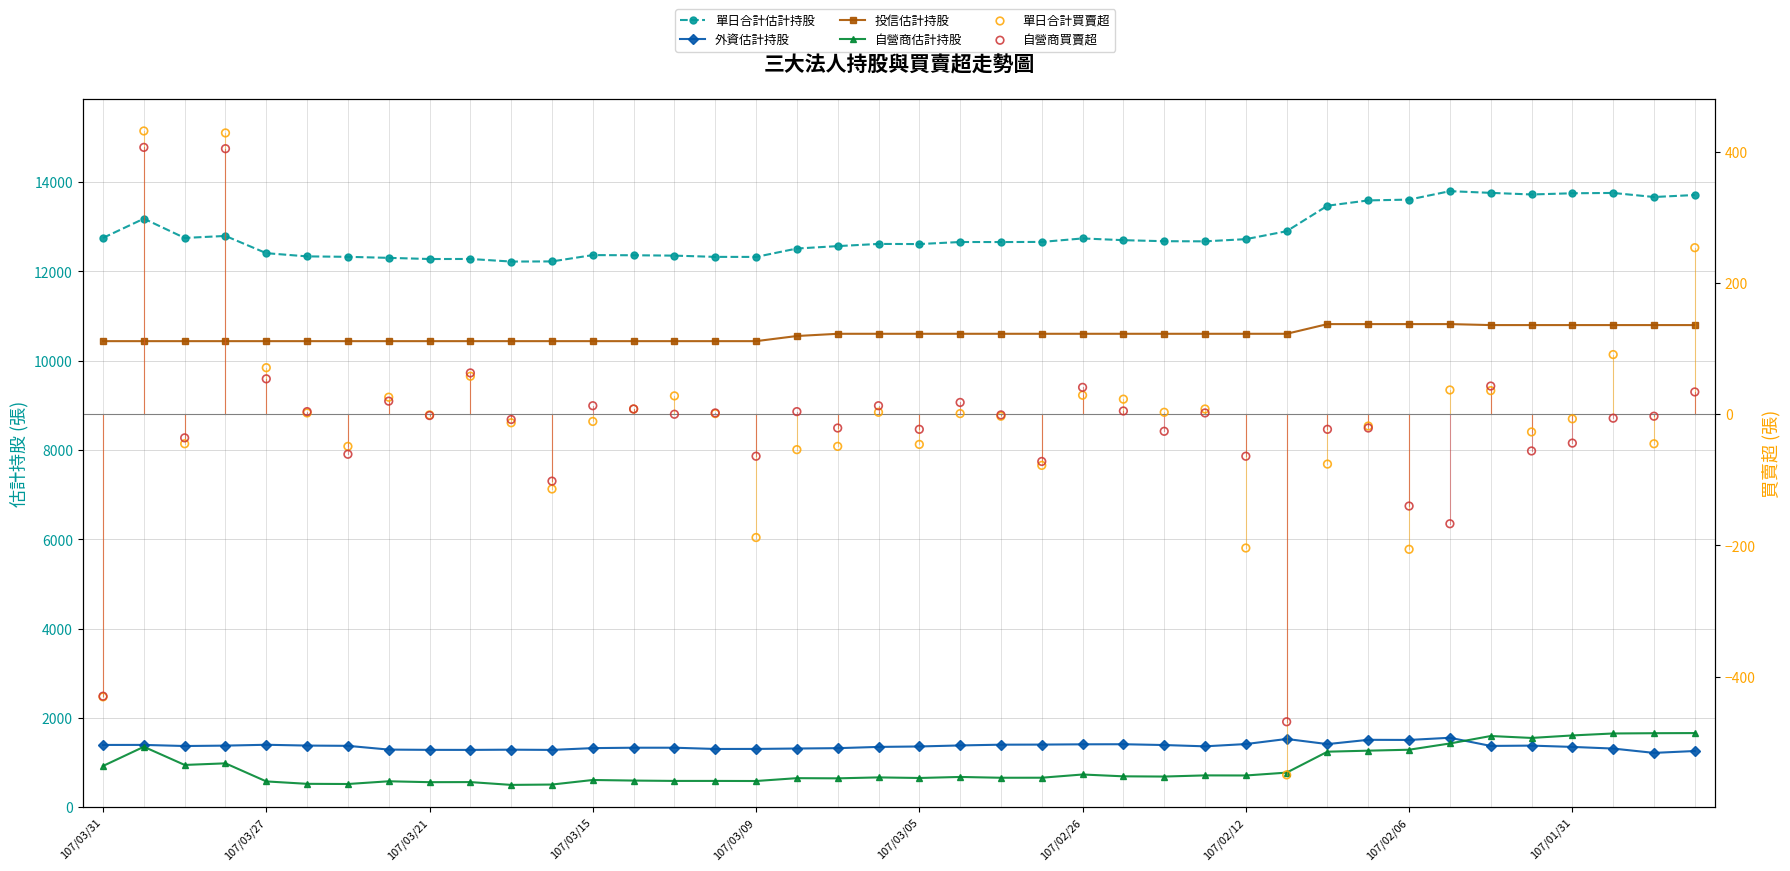

Is the value of 單日合計買賣超 at 13 greater than the value of 外資估計持股 at 16?

No